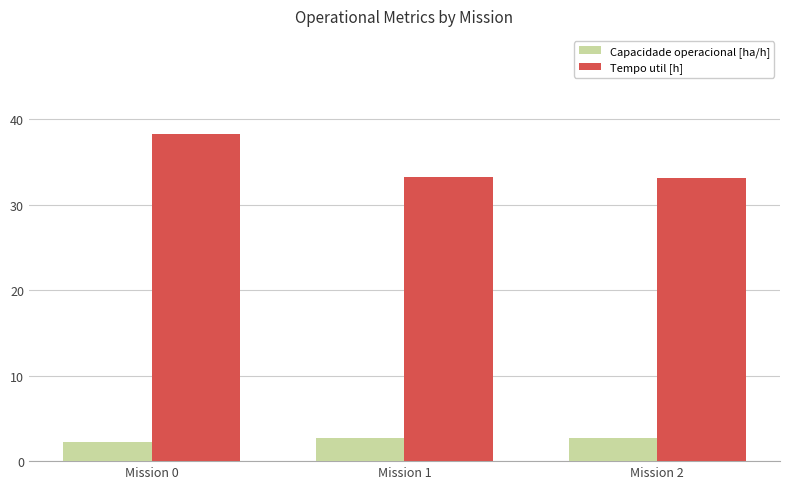

What is the value of the Capacidade operacional [ha/h] bar at the 2nd from the left?

2.7